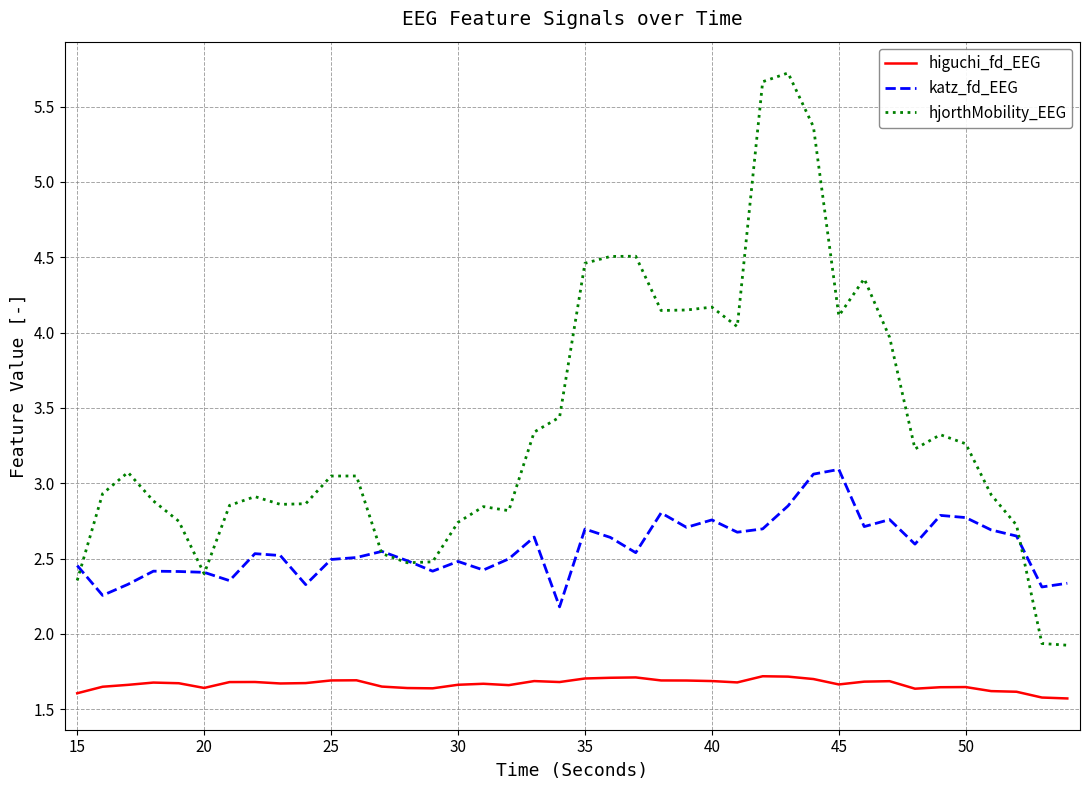

Which series has the widest spread of values?

hjorthMobility_EEG